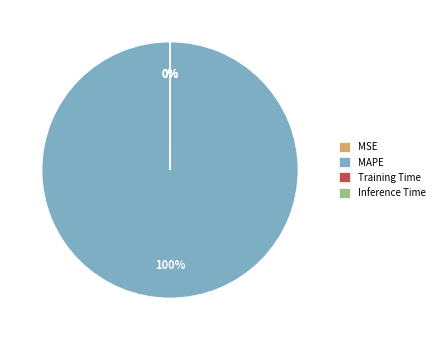

Is there a majority slice in this chart?

Yes